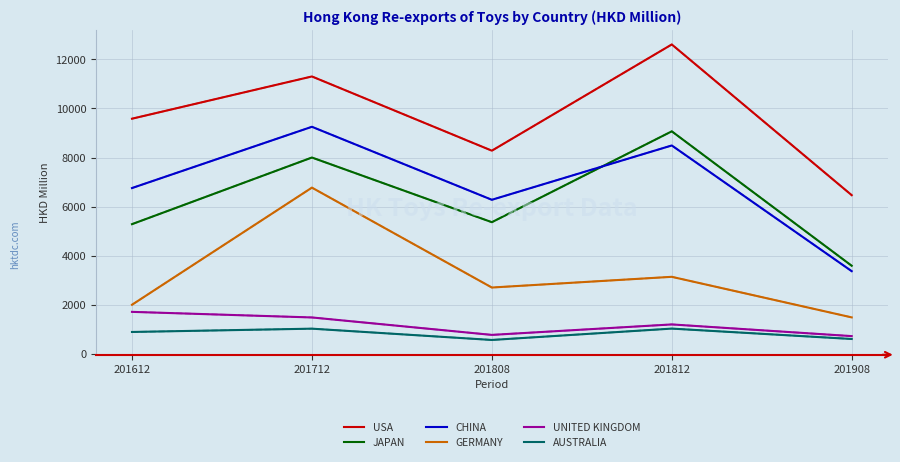

Which series has the largest total across all categories?

USA